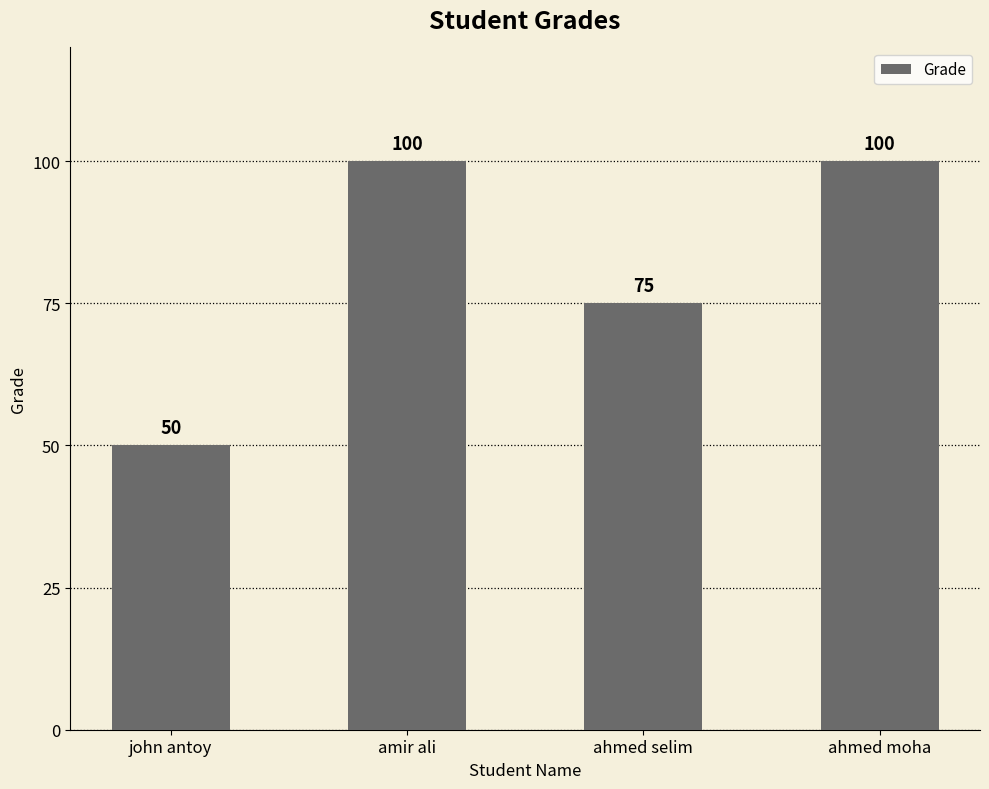

What is the value of the 2nd bar from the left?

100